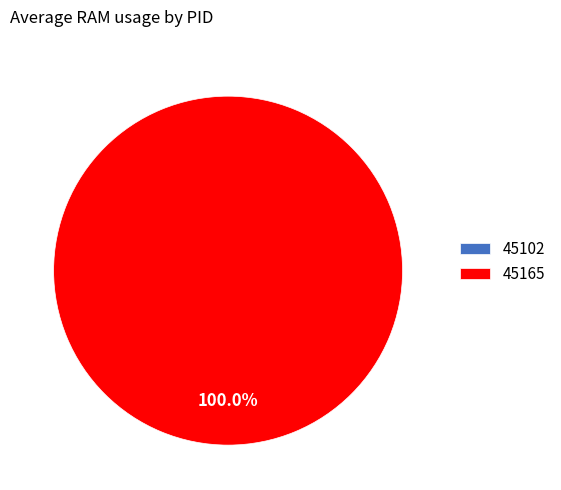

The 45165 slice represents 90% of the pie. True or false?

False